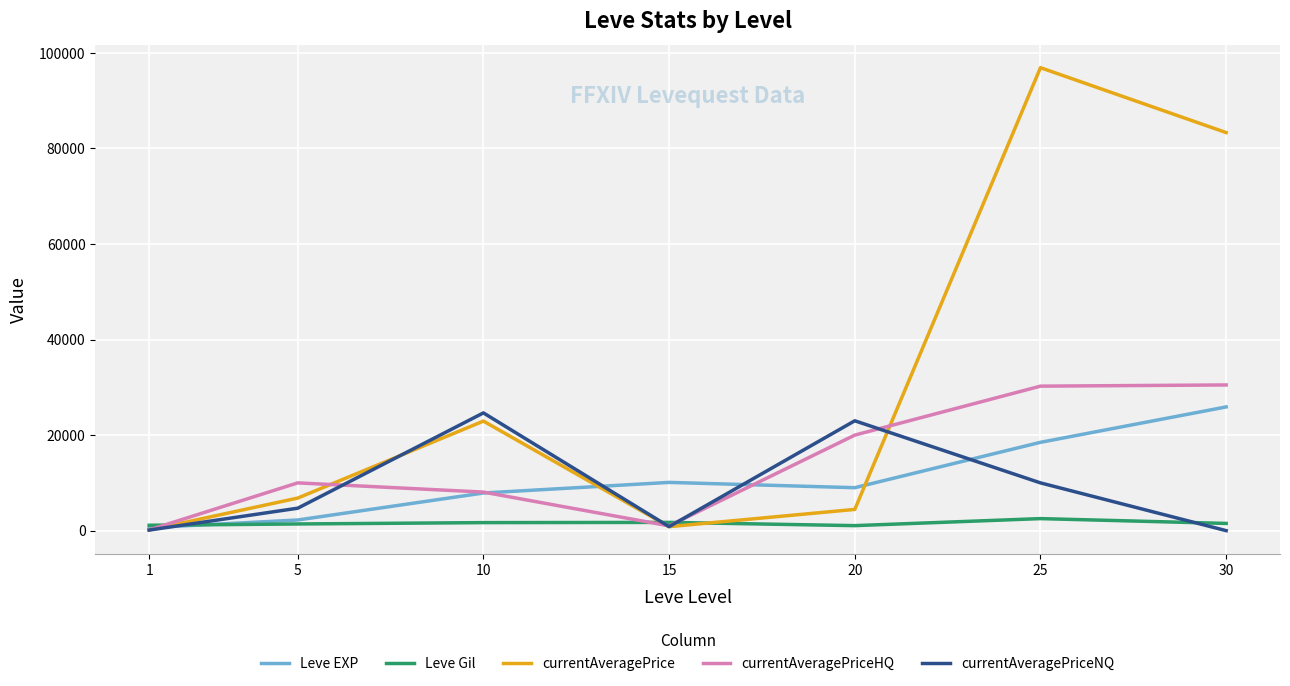

Is it true that Leve EXP equals 30717 at 25?

False